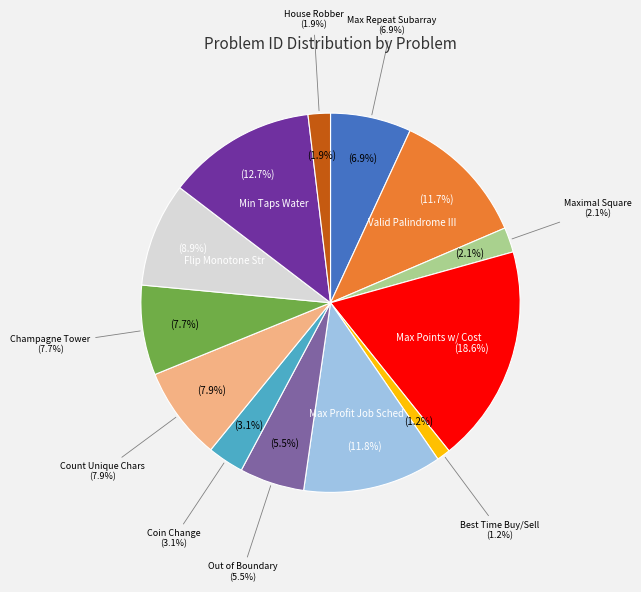

What percentage is the Maximum Number of Points with Cost slice, to the nearest percent?

19%